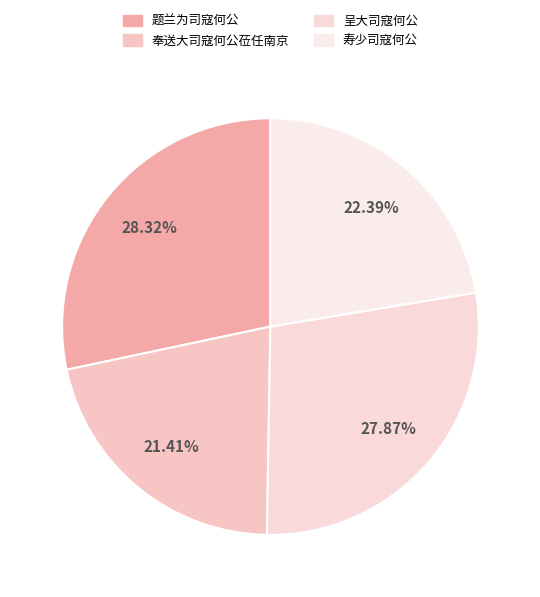

Which has a higher value, 奉送大司寇何公莅任南京 or 题兰为司寇何公?

题兰为司寇何公